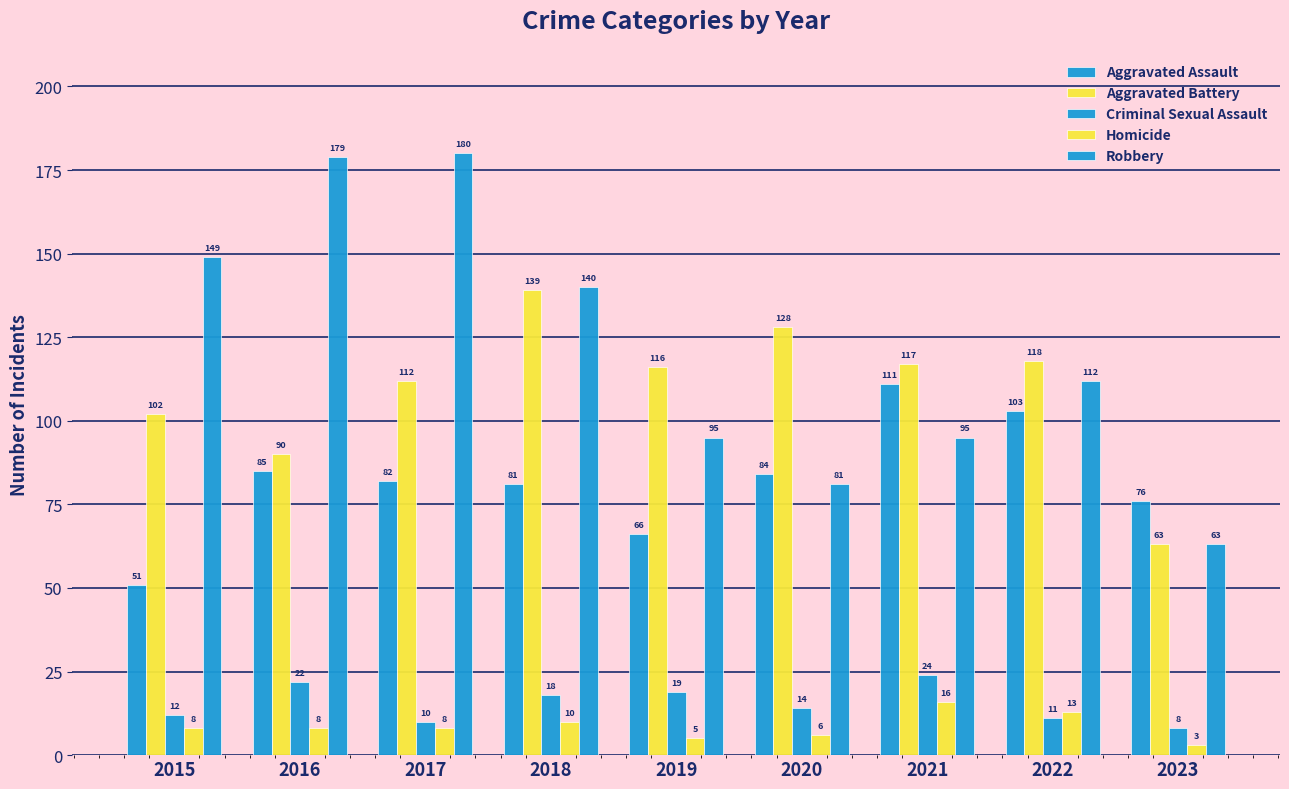

At how many categories does at least one series exceed 162?

2